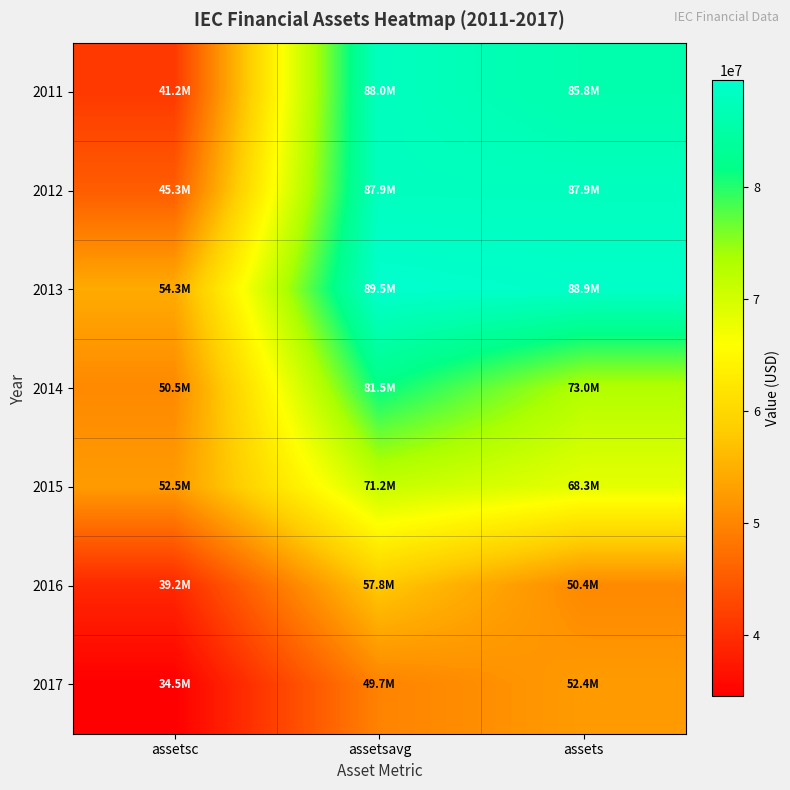

At which category does the chart reach its minimum across all series?

assetsc